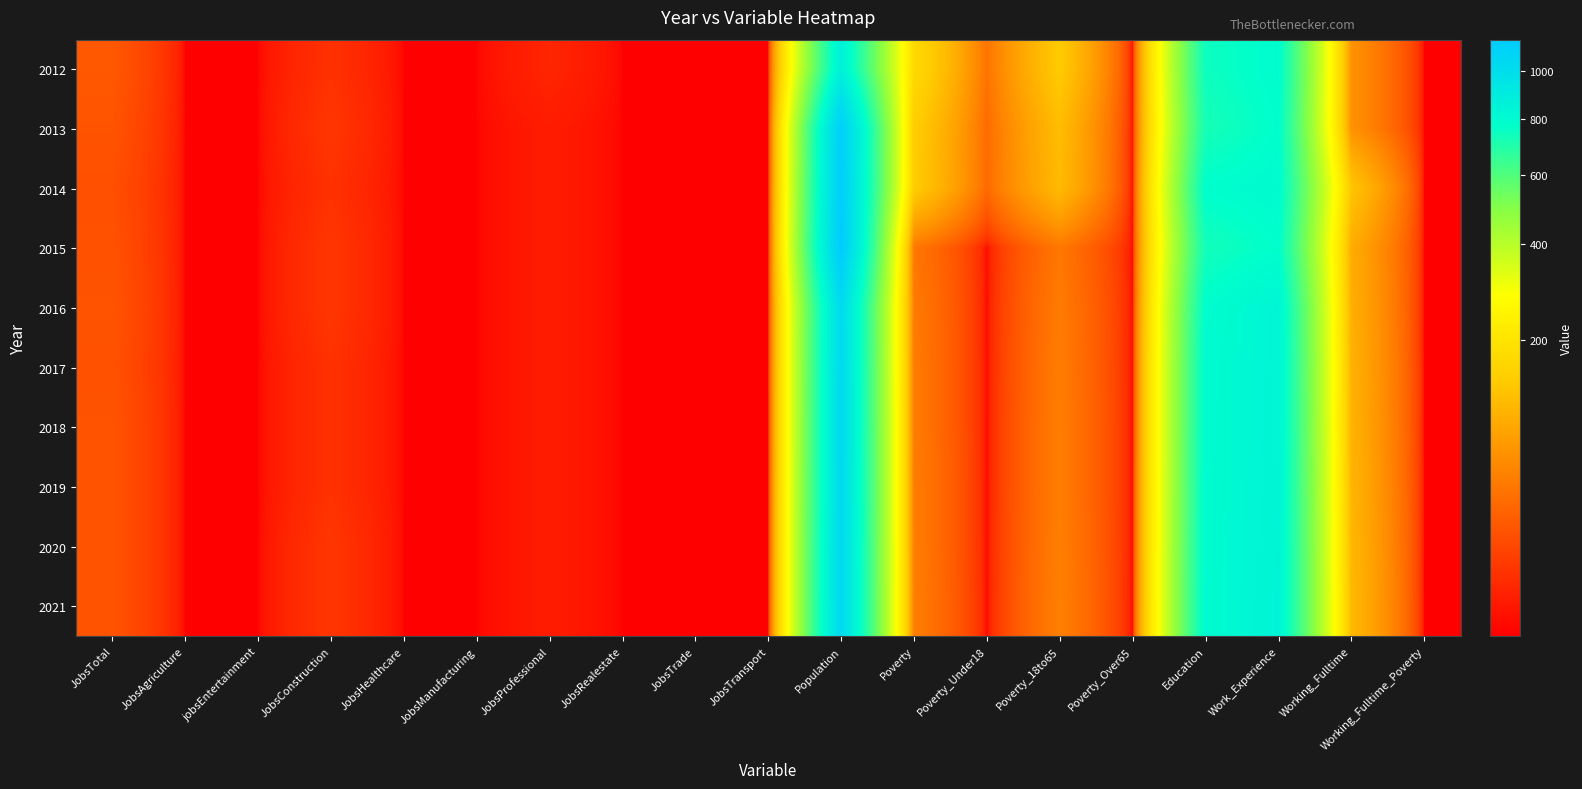

At which category does the chart reach its minimum across all series?

JobsAgriculture